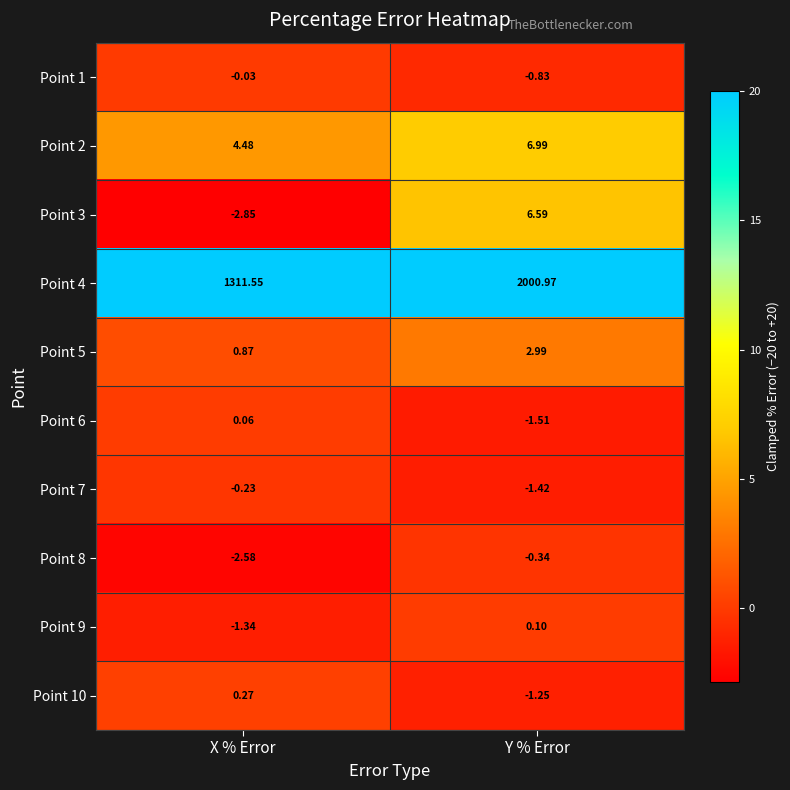

What is the maximum value shown in the chart?

2001.0